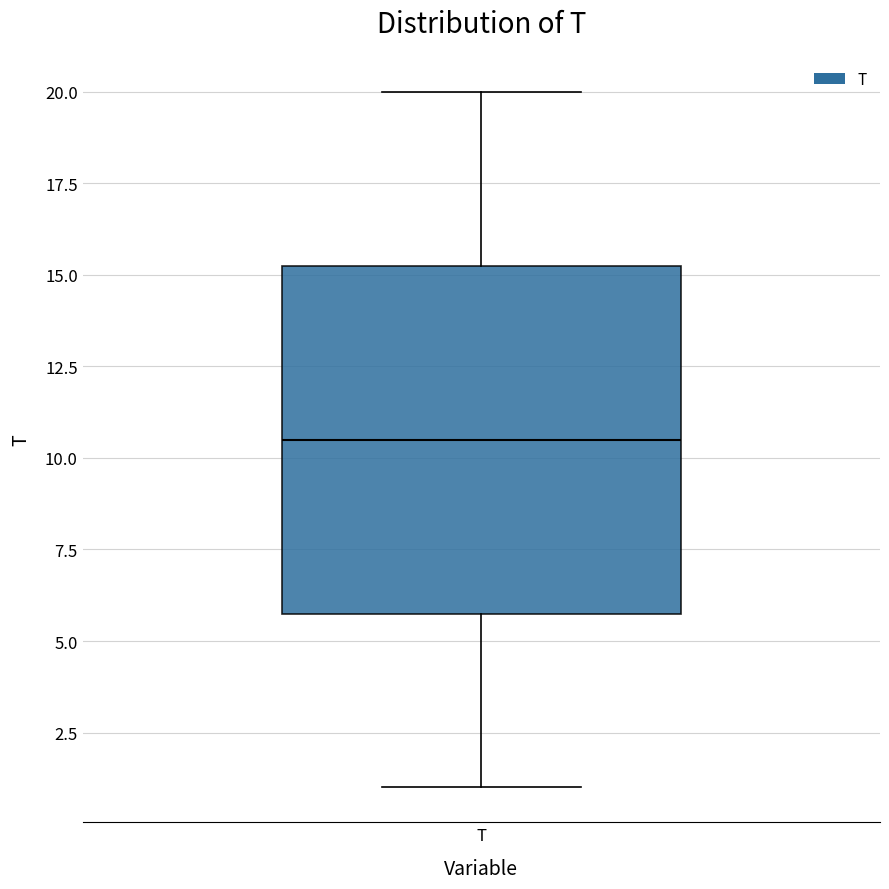

Where does the lower whisker of the box for T end on the y-axis? The values are not printed on the chart, so give them approximately, as read against the axis.

1.0